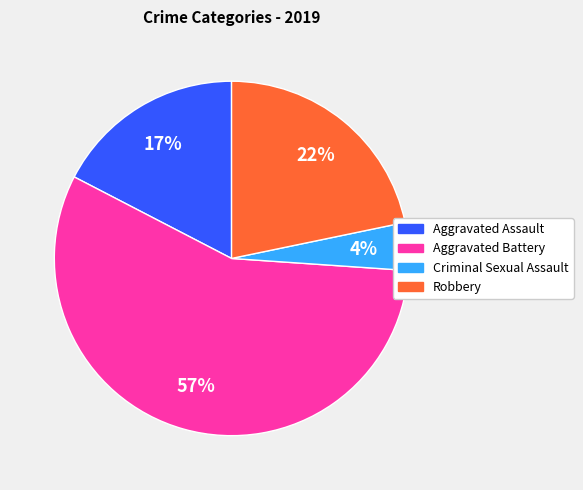

Does any single category account for the majority?

Yes